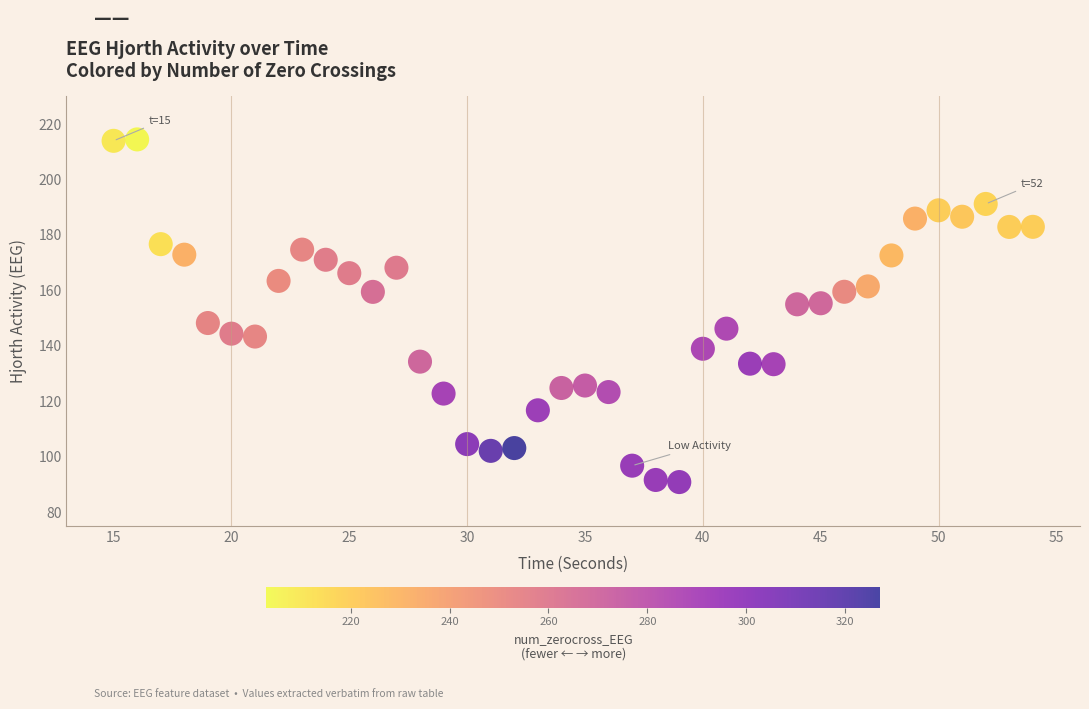

What is the range of X values (max minus min)?

39.0